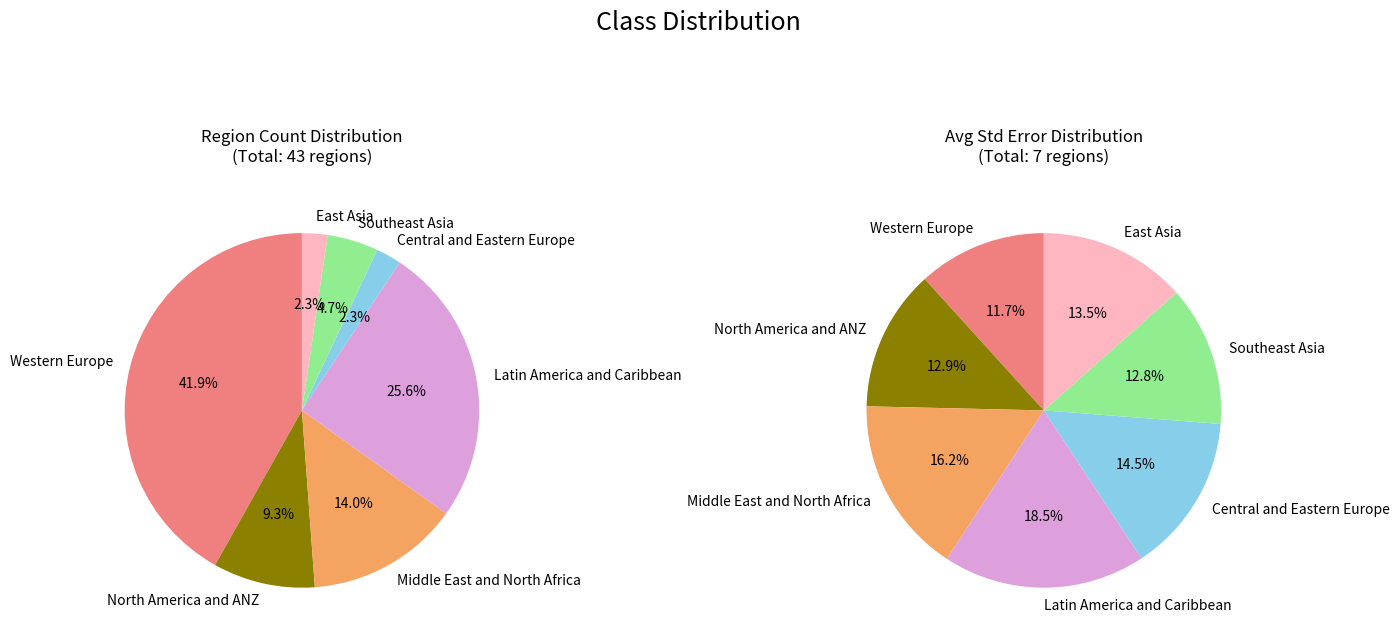

Is there a majority slice in this chart?

No